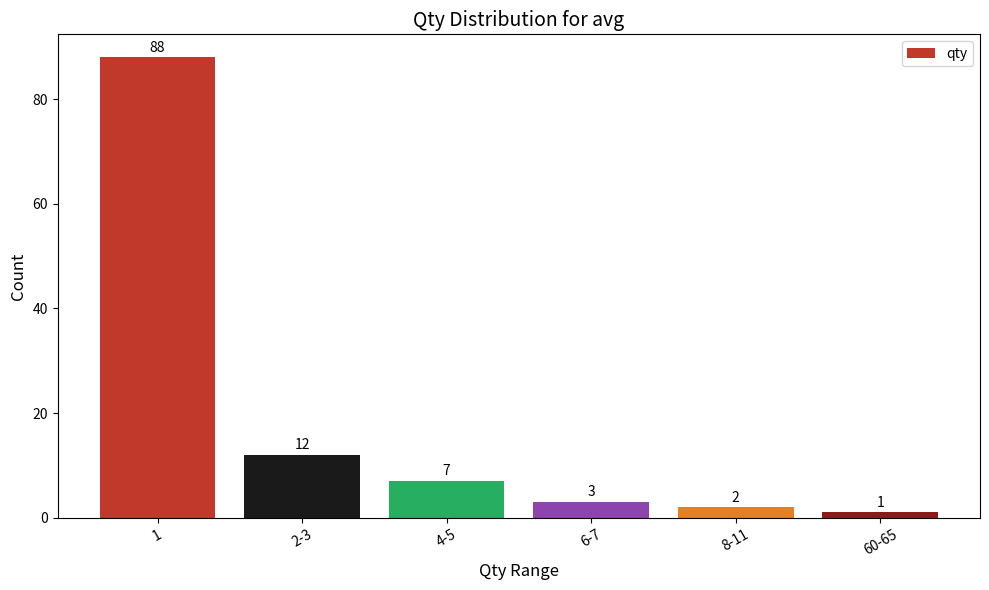

What is the average value?

19